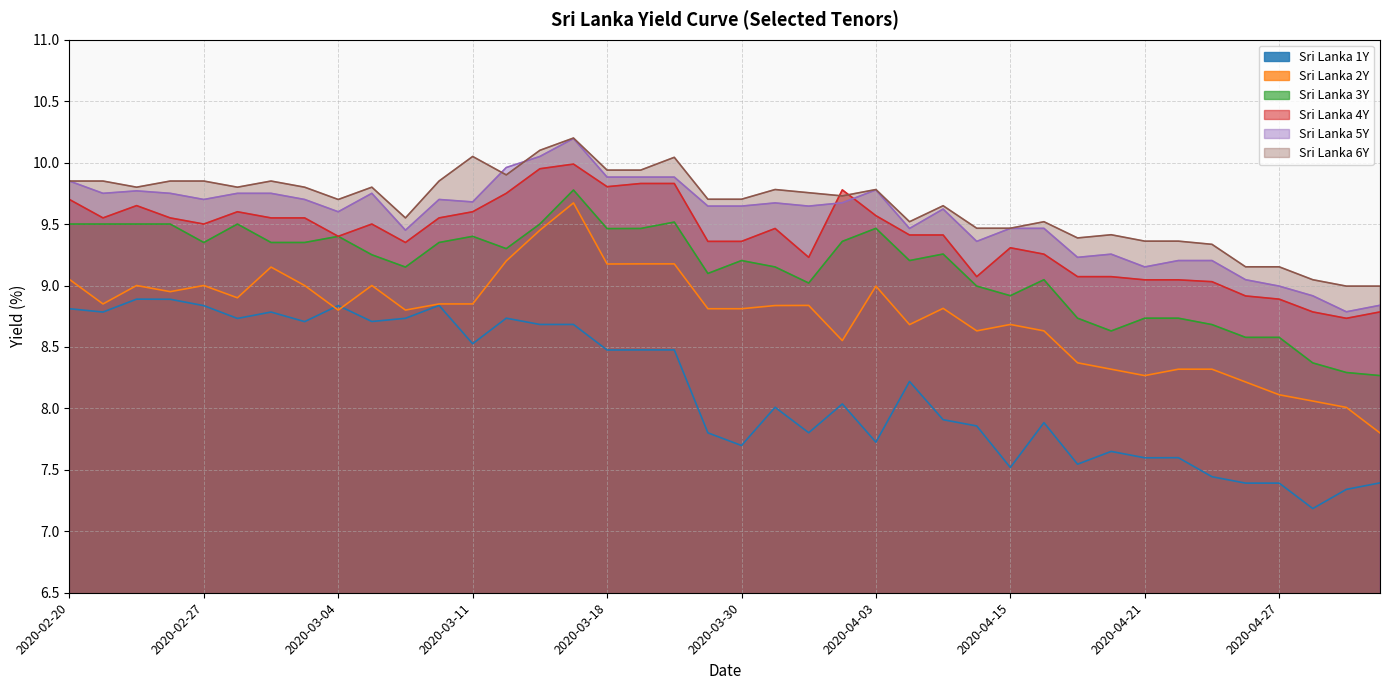

Between 2020-02-25 and 2020-03-11, which is larger?

2020-02-25